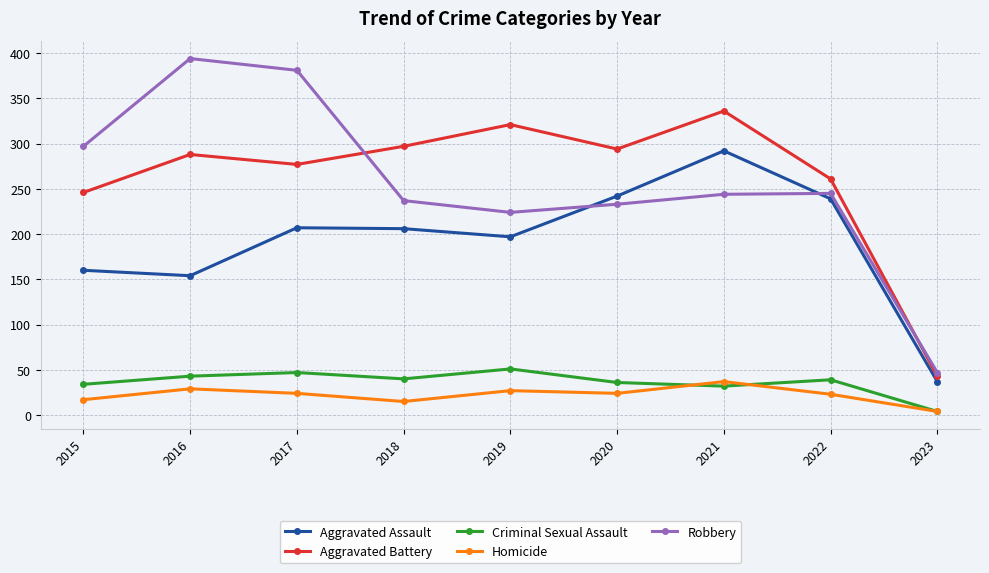

What is the total value across all series at 2021?

941